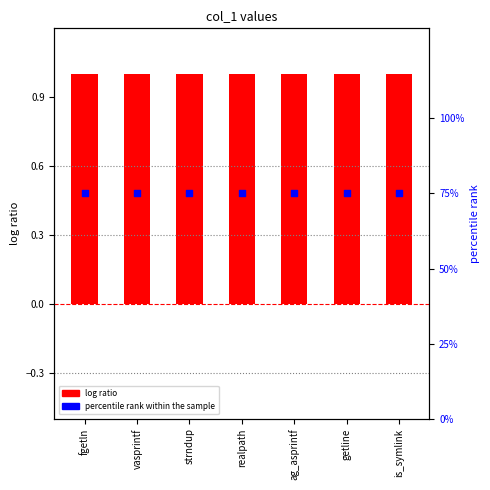

What is the total value across all series at getline?

76